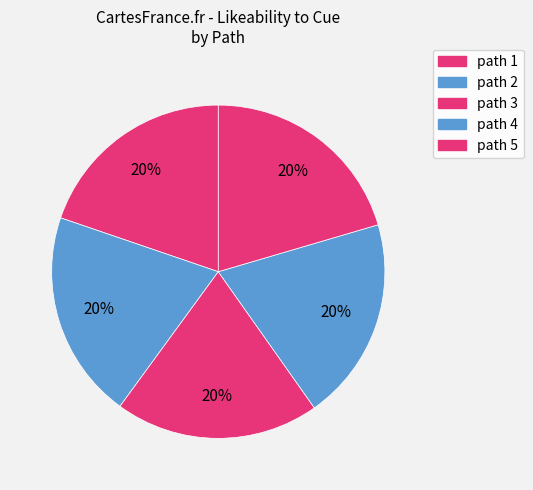

How many segments does this pie chart have?

5